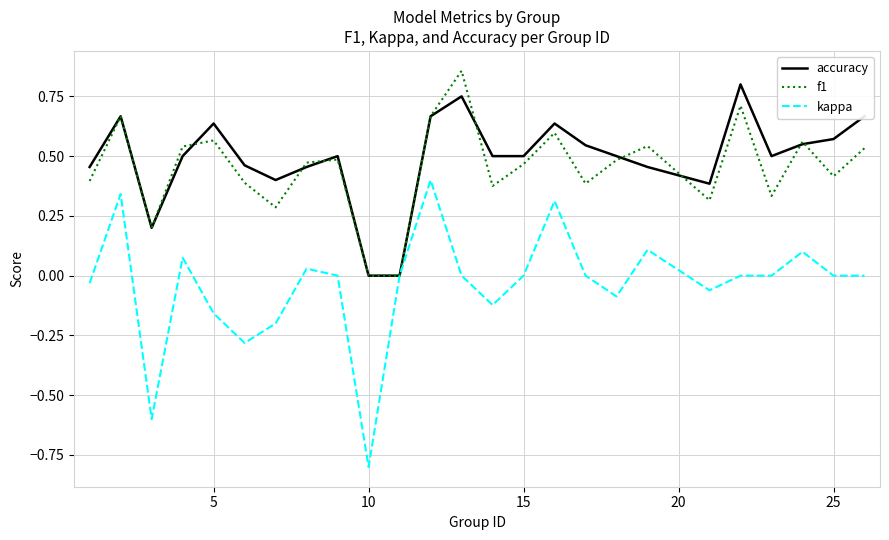

Which series has the largest range (max minus min)?

kappa